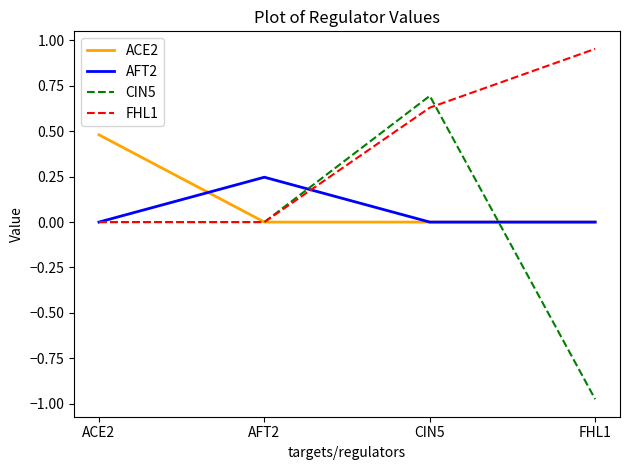

At which category is the sum across all series the highest?

CIN5